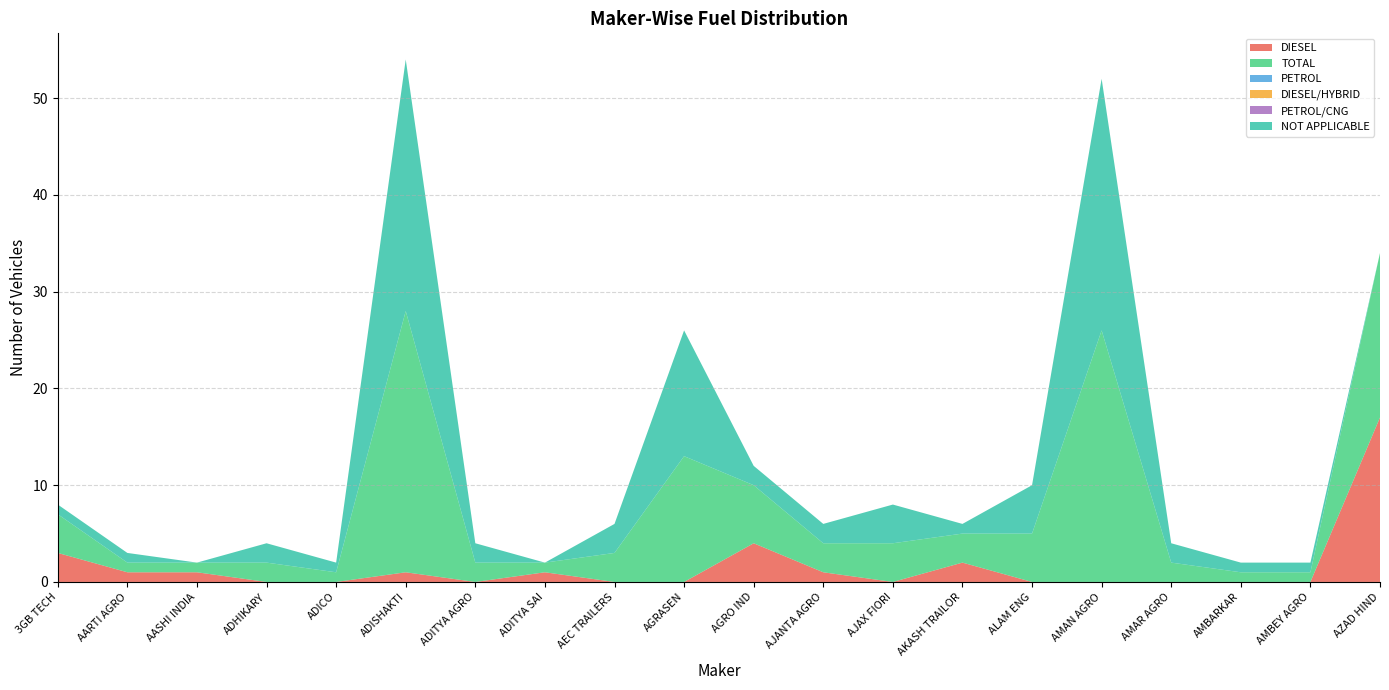

Reading left to right, extract all data points from this chart.

DIESEL: 3	1	1	0	0	1	0	1	0	0	4	1	0	2	0	0	0	0	0	17
TOTAL: 4	1	1	2	1	27	2	1	3	13	6	3	4	3	5	26	2	1	1	17
PETROL: 0	0	0	0	0	0	0	0	0	0	0	0	0	0	0	0	0	0	0	0
DIESEL/HYBRID: 0	0	0	0	0	0	0	0	0	0	0	0	0	0	0	0	0	0	0	0
PETROL/CNG: 0	0	0	0	0	0	0	0	0	0	0	0	0	0	0	0	0	0	0	0
NOT APPLICABLE: 1	1	0	2	1	26	2	0	3	13	2	2	4	1	5	26	2	1	1	0